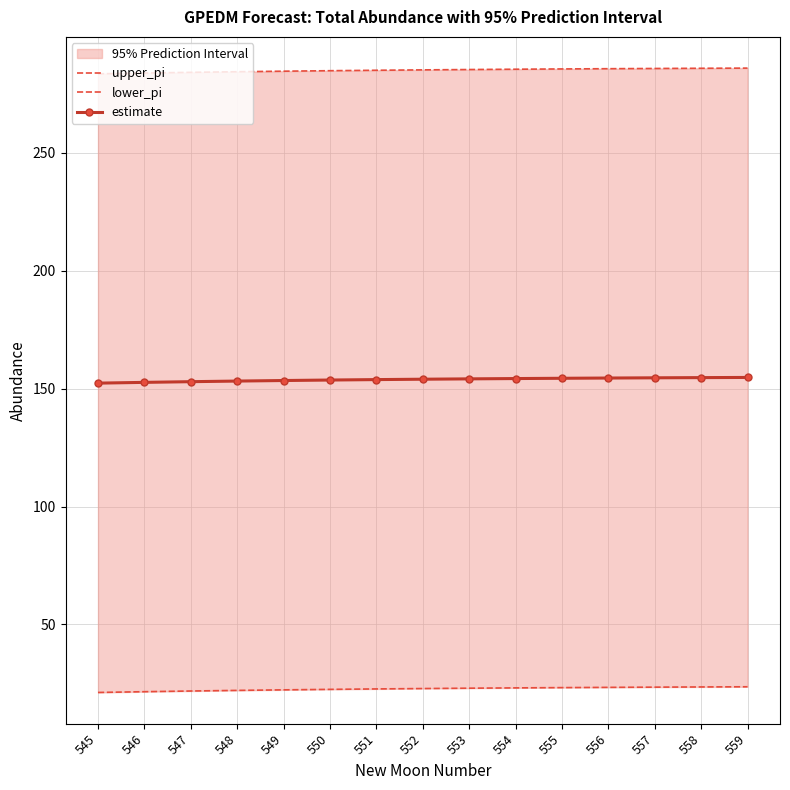

What is the value of the lower_pi point at the 10th from the left?

23.1